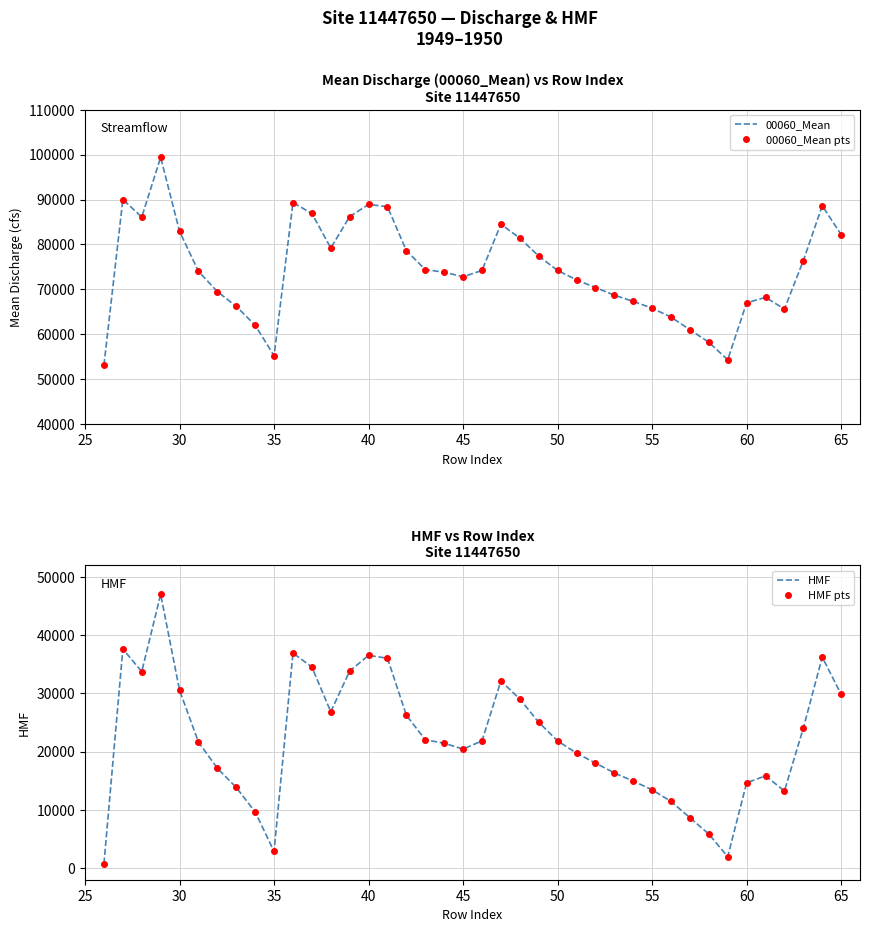

How many data points in 00060_Mean pts are above 74200?

18